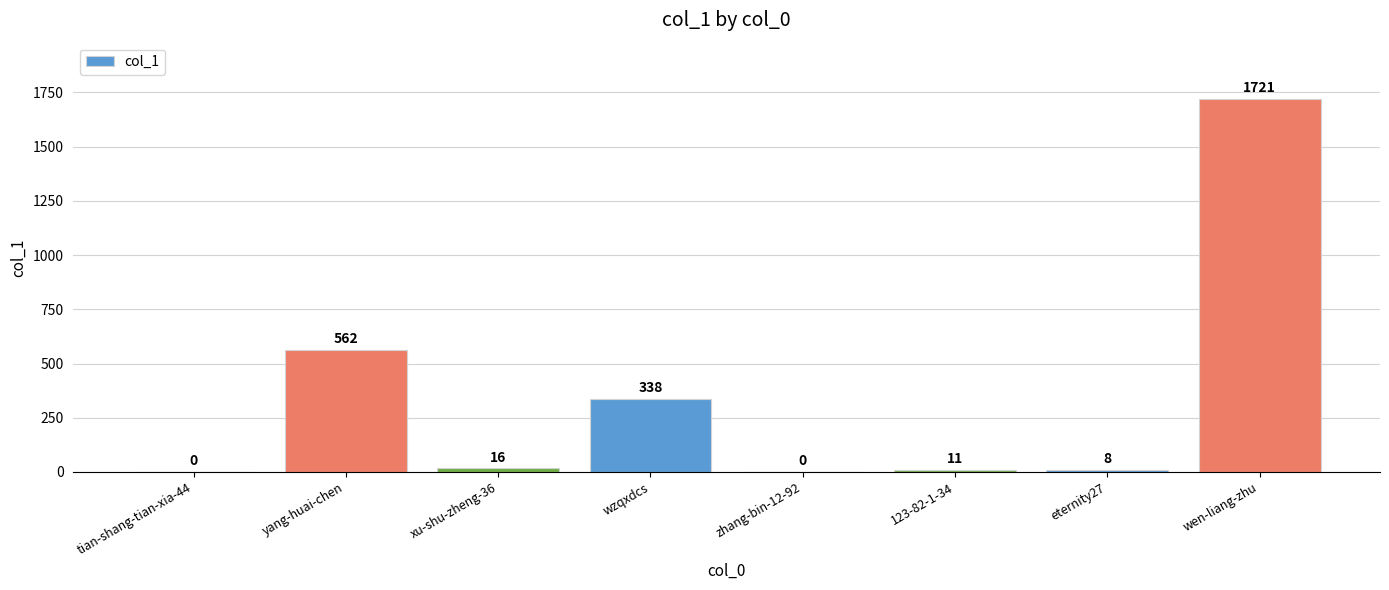

What is the maximum value shown in the chart?

1721